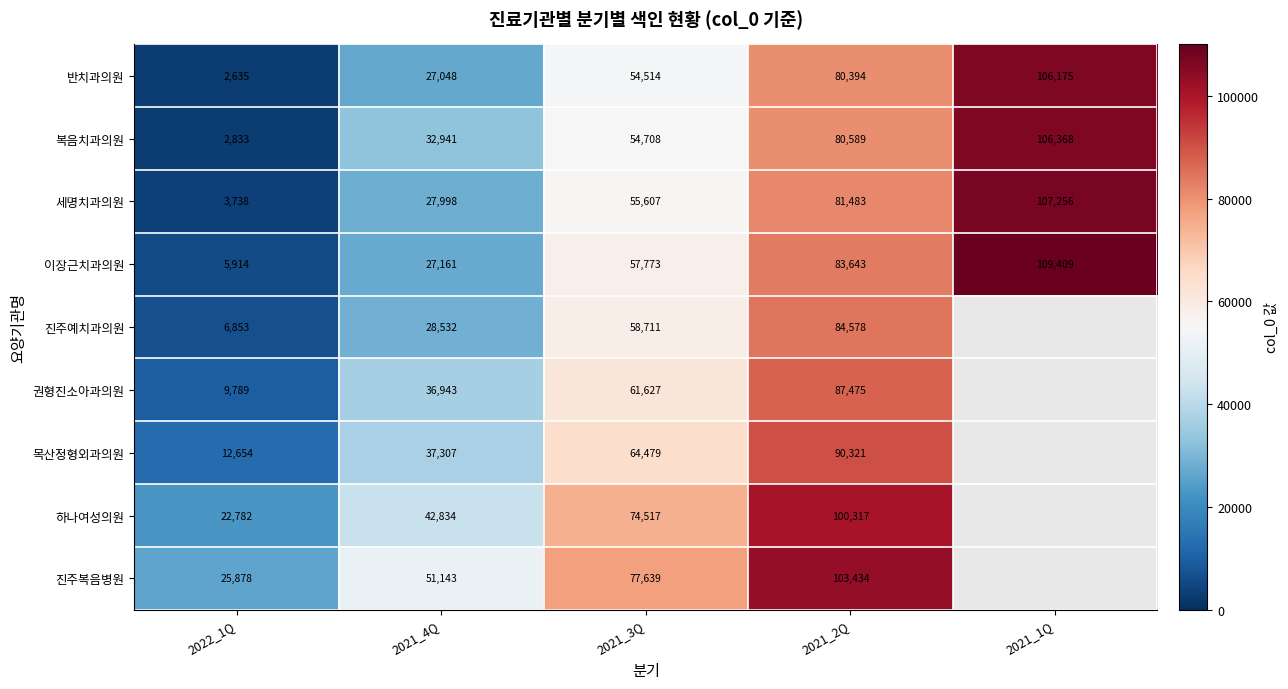

Which has a higher value, 2021_4Q or 2021_2Q?

2021_2Q